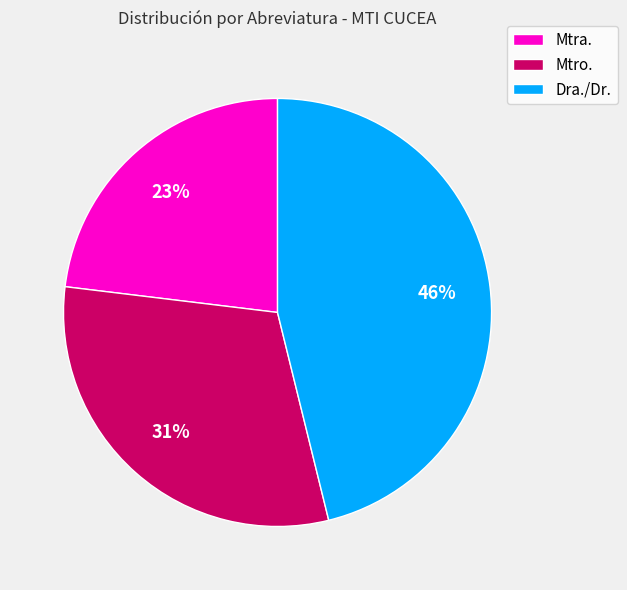

What is the ratio of the value at Mtra. to the value at Dra./Dr.?

0.5